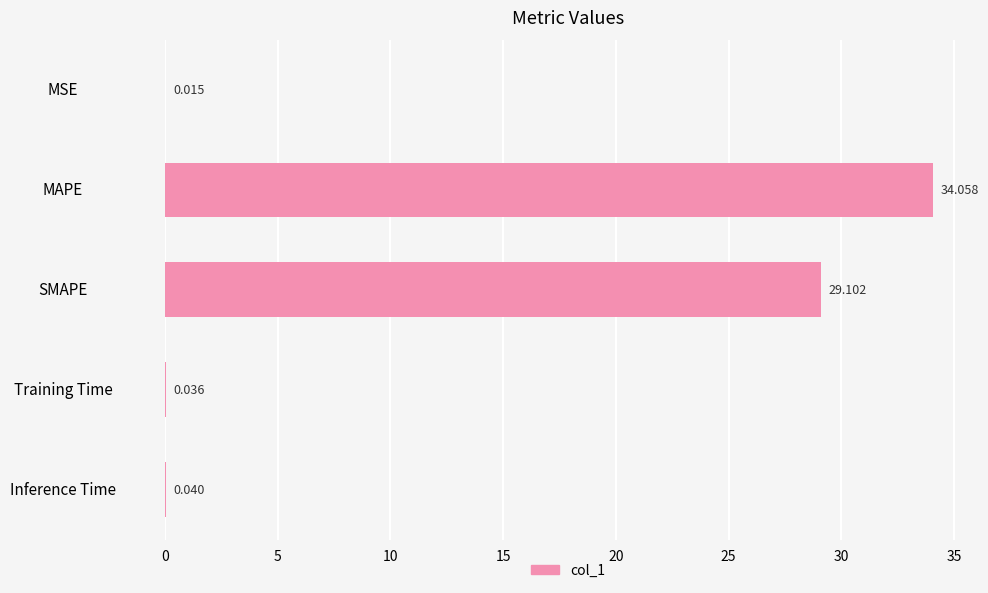

At which category does the chart reach its peak across all series?

MAPE